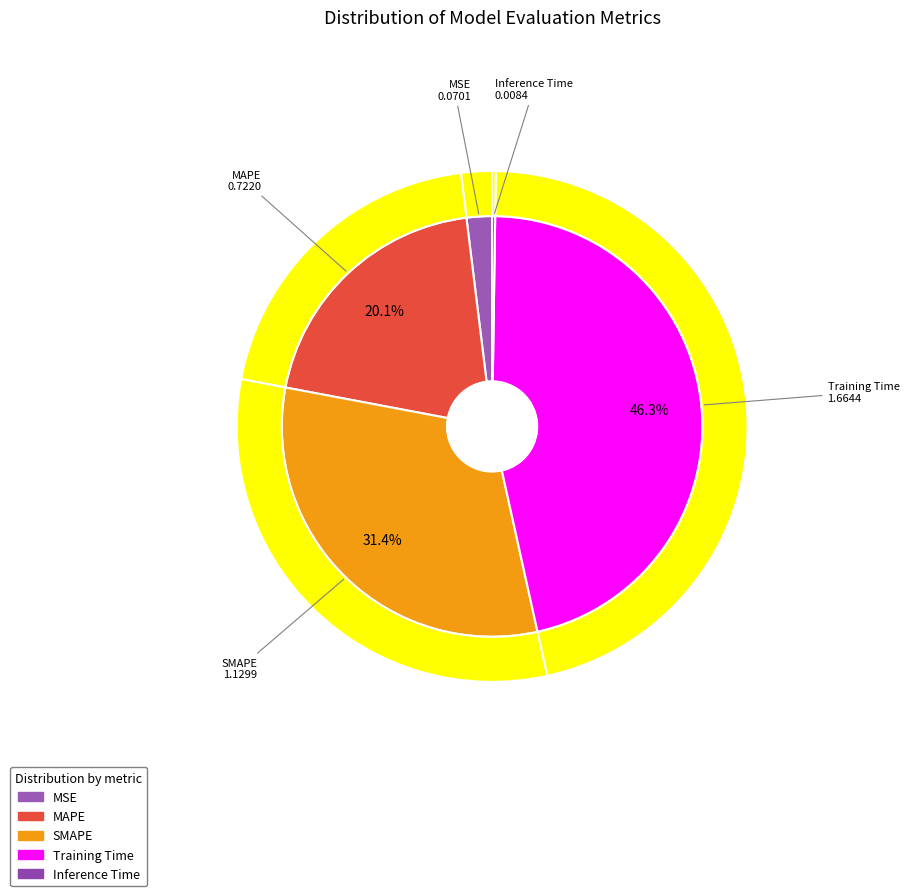

How many slices are in this pie chart?

5